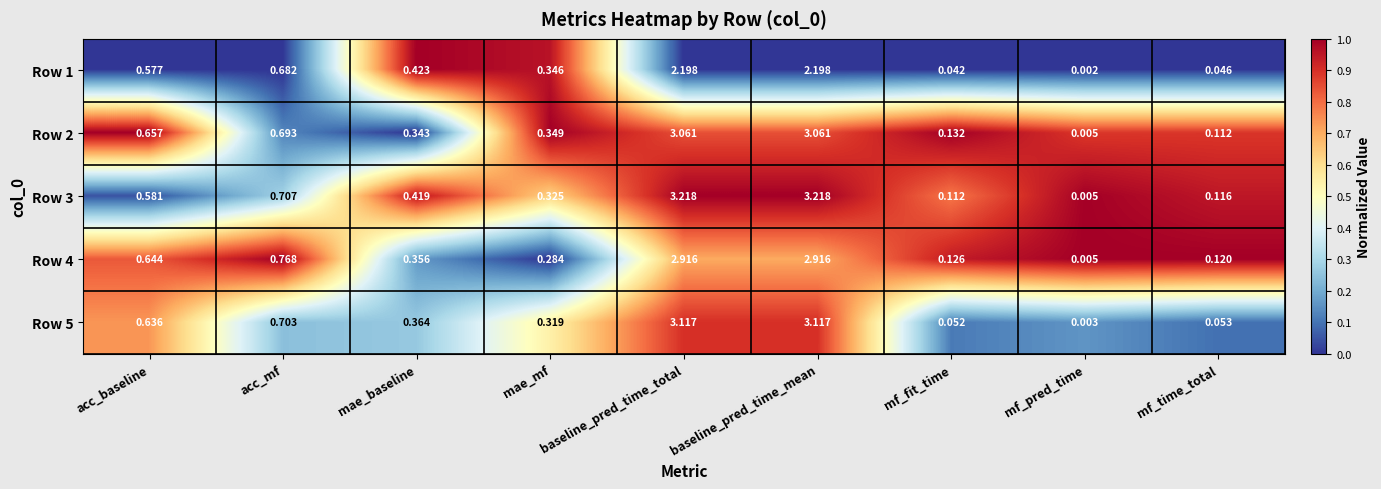

At which label is Row 3 closest to 1?

acc_mf